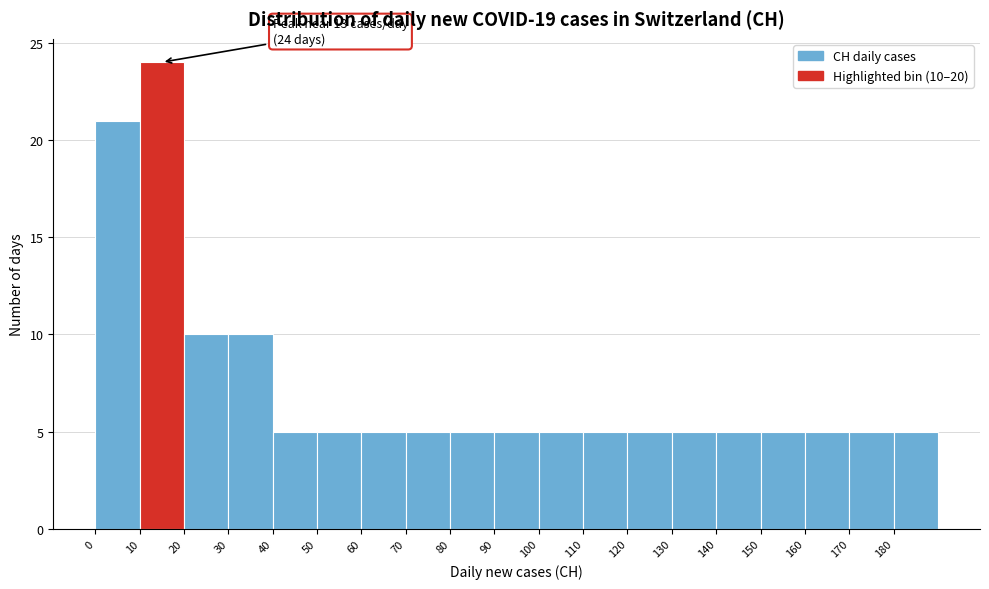

Over which range of the x-axis is the bar tallest?

10 to 20